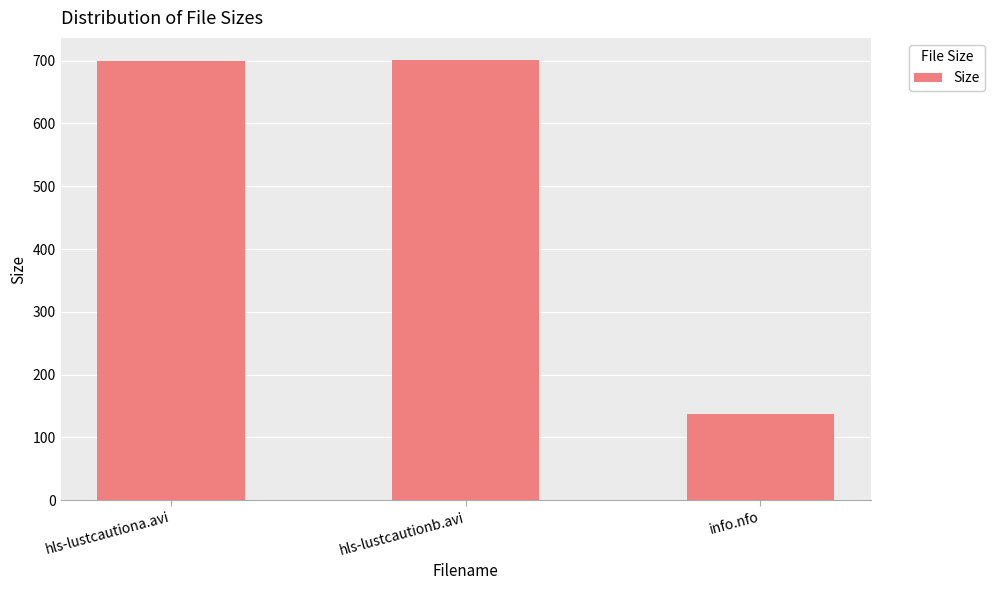

Is it true that the value at hls-lustcautionb.avi is 225.0?

False